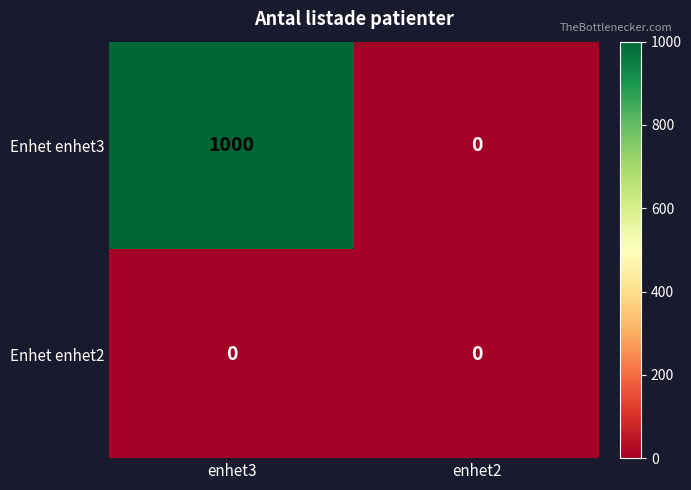

Rank the series by their maximum value, from lowest to highest.

Enhet enhet2, Enhet enhet3